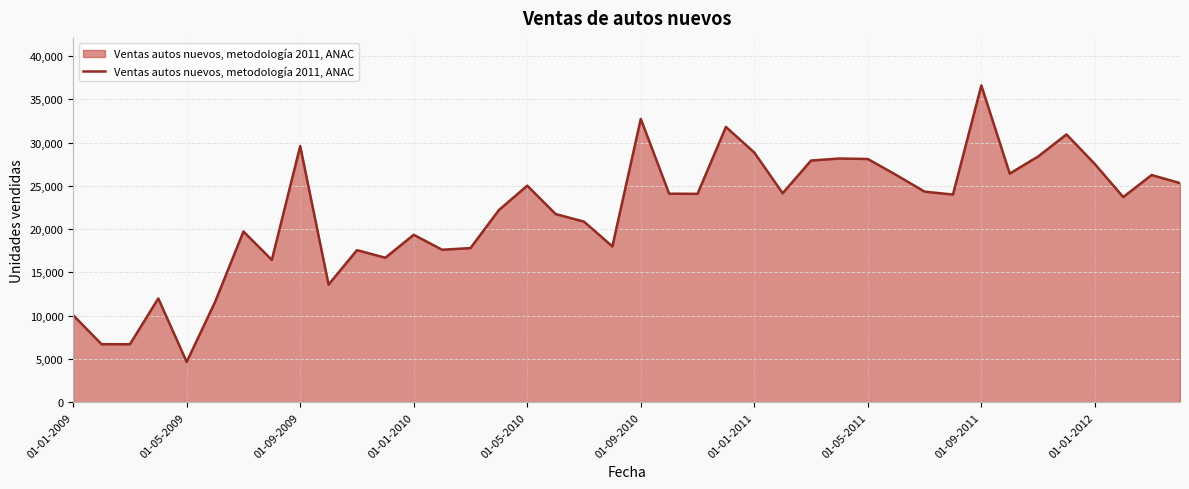

What is the maximum value shown in the chart?

36595